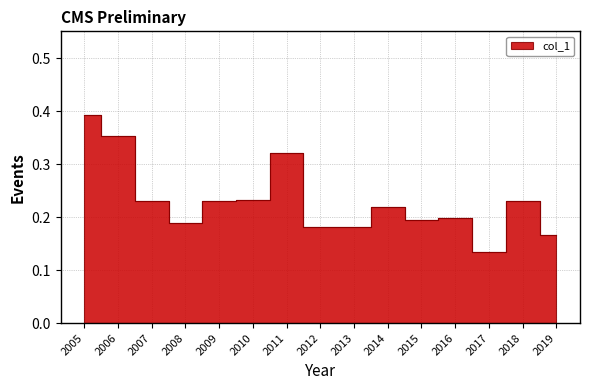

What is the average value?

0.2